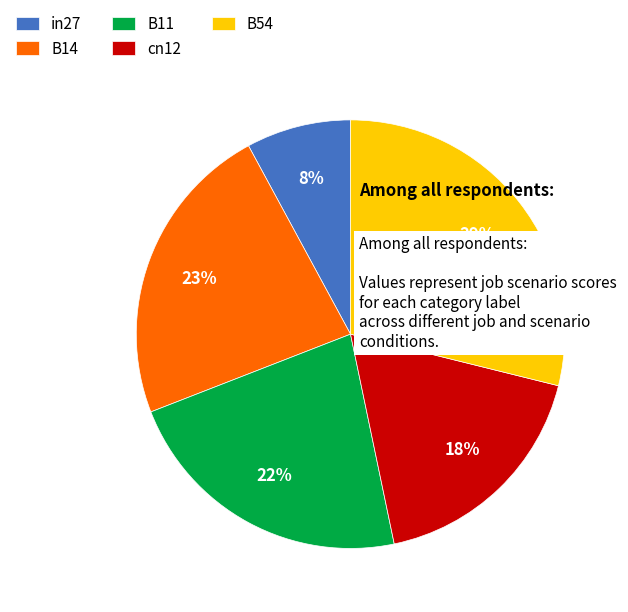

Rank the categories by value from highest to lowest.

B54, B14, B11, cn12, in27